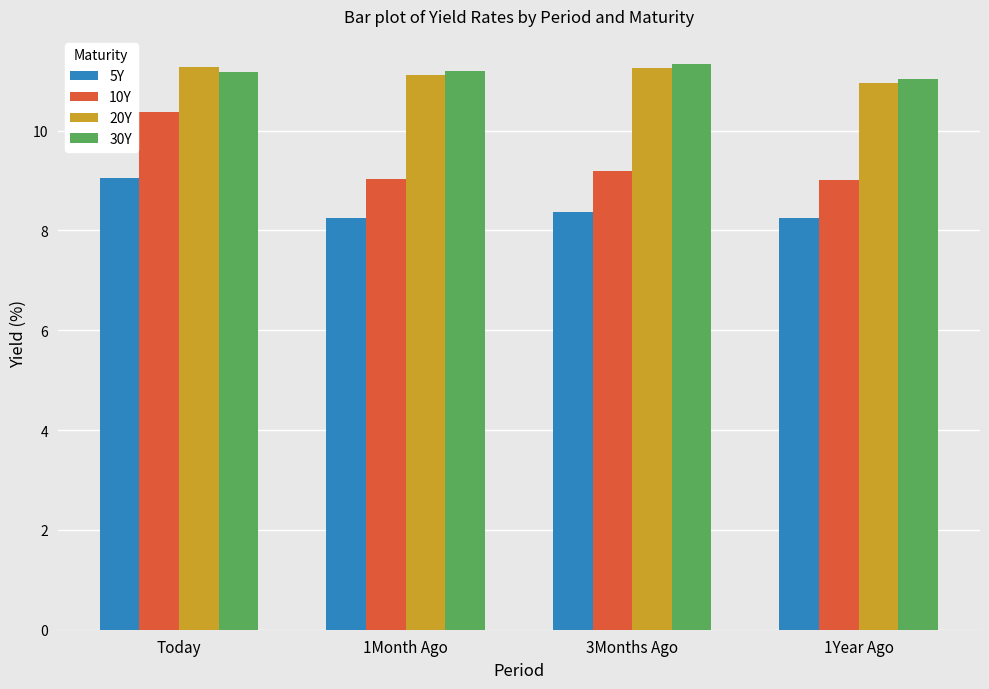

How many groups of bars are there?

4